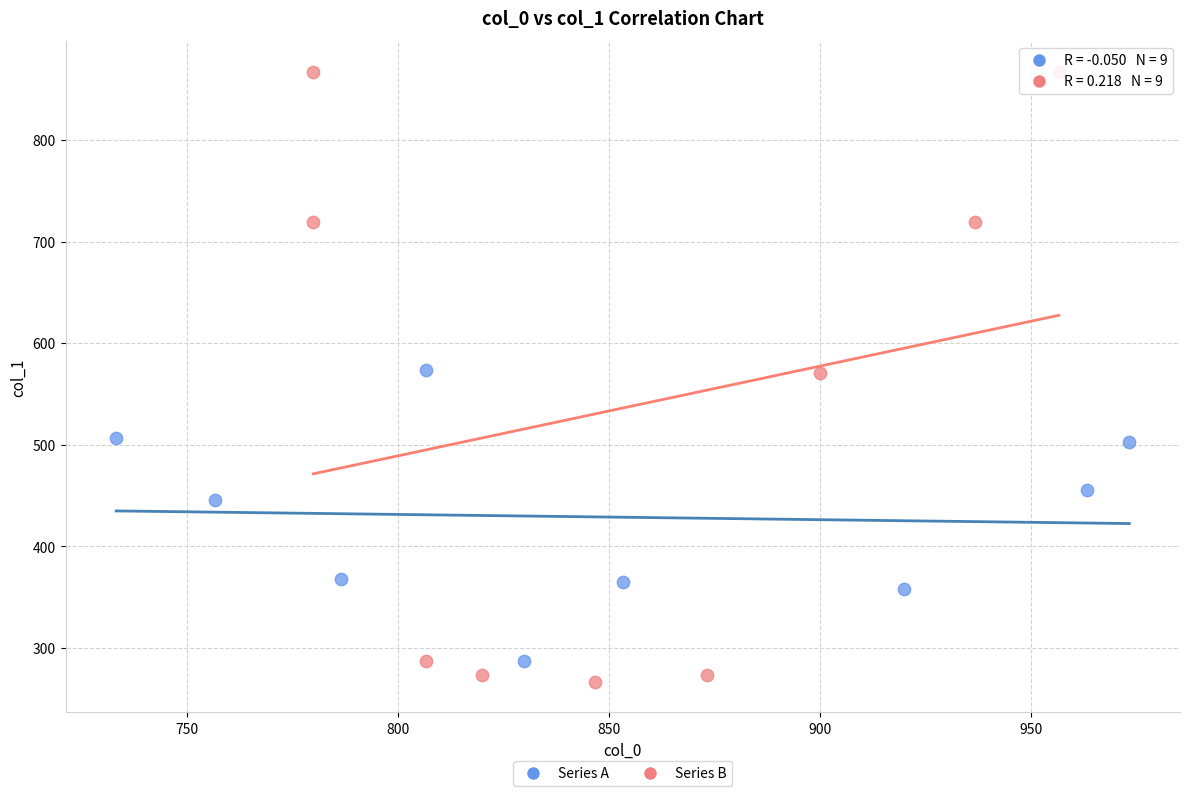

Which series contains the highest Y value?

Series B